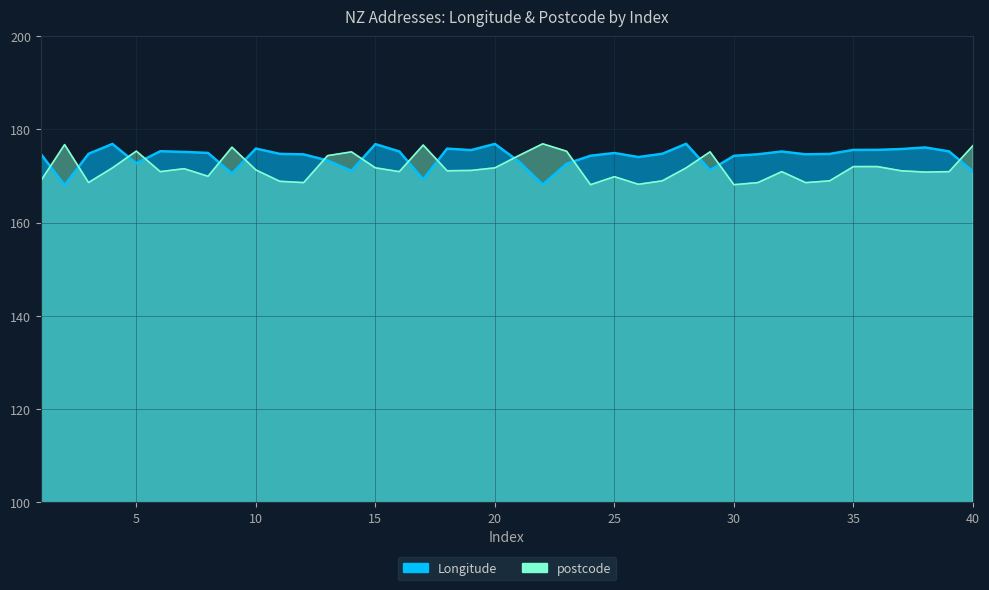

What is the value of the Longitude point at the 30th from the left?

174.3